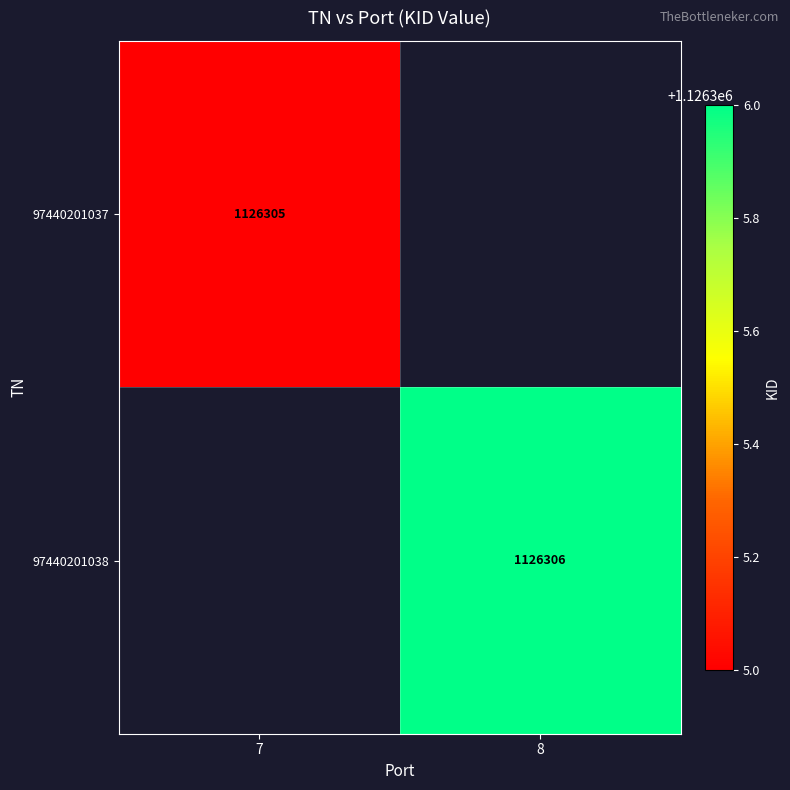

What is the difference between the highest and lowest values at 8?

1126306